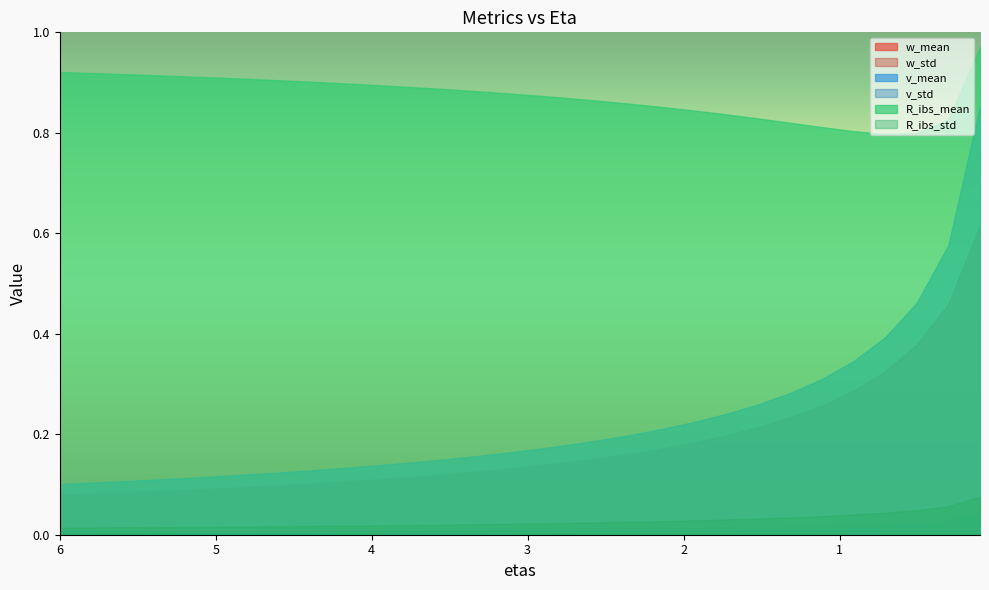

Count the number of data series in this chart.

6